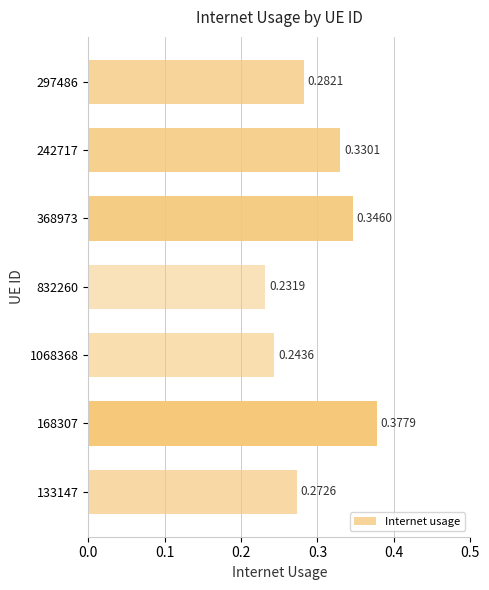

Rank the categories by value from highest to lowest.

168307, 368973, 242717, 297486, 133147, 1068368, 832260